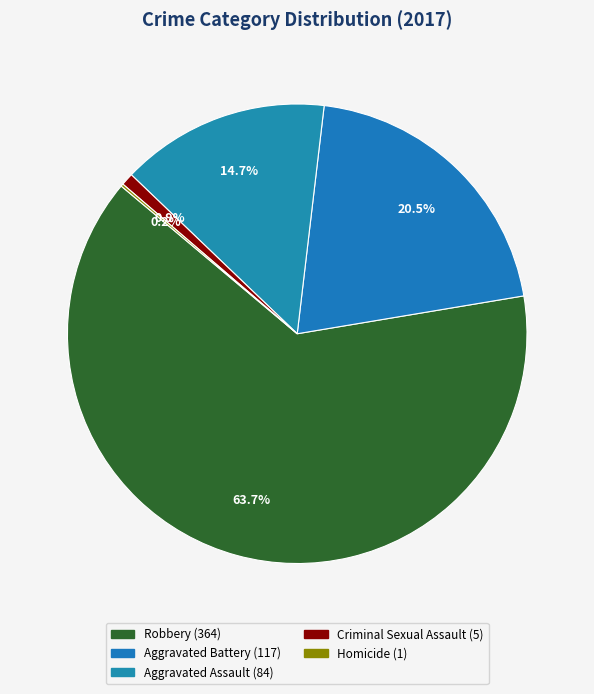

To the nearest percent, what is the difference between the Aggravated Battery and Aggravated Assault slice percentages?

6%